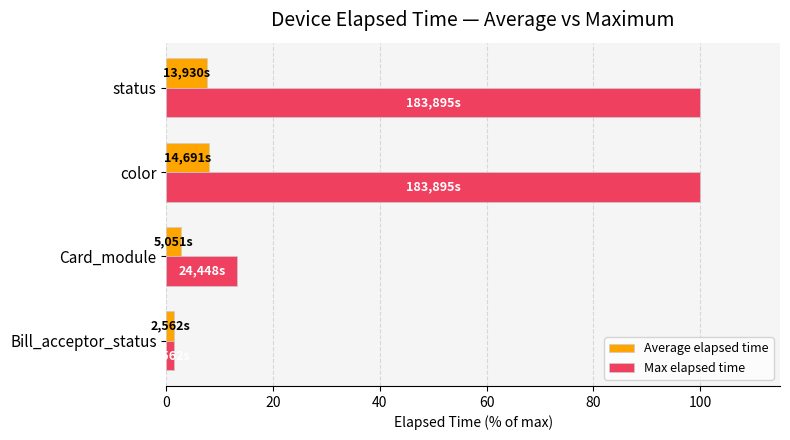

List the series in order of their peak value, lowest first.

Average elapsed time, Max elapsed time